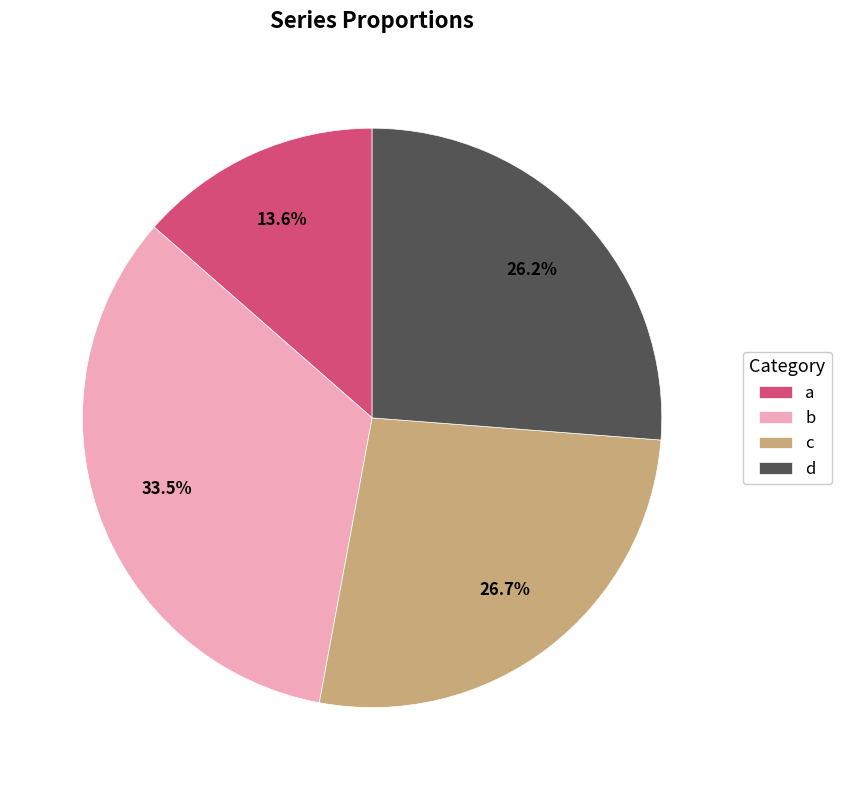

What percentage is the c slice, to the nearest percent?

27%